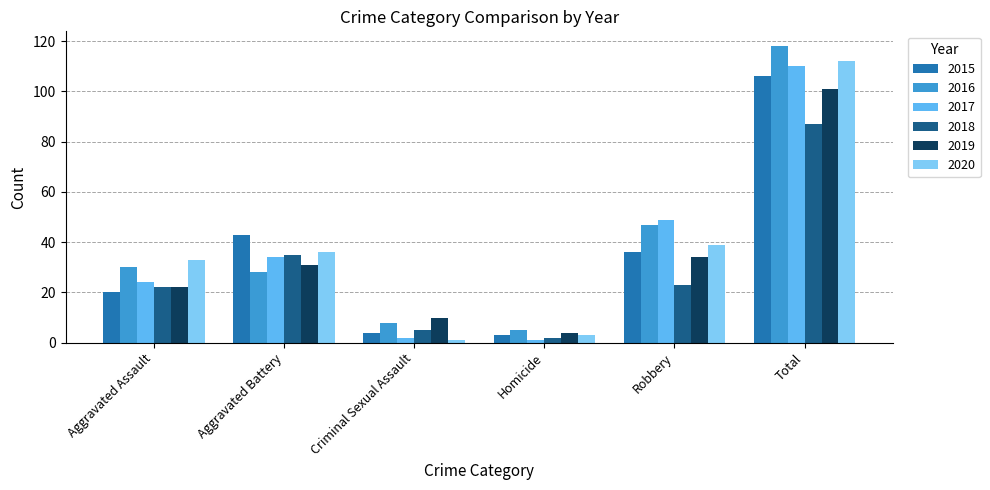

What is the difference between the 2020 values at Aggravated Battery and Homicide?

33